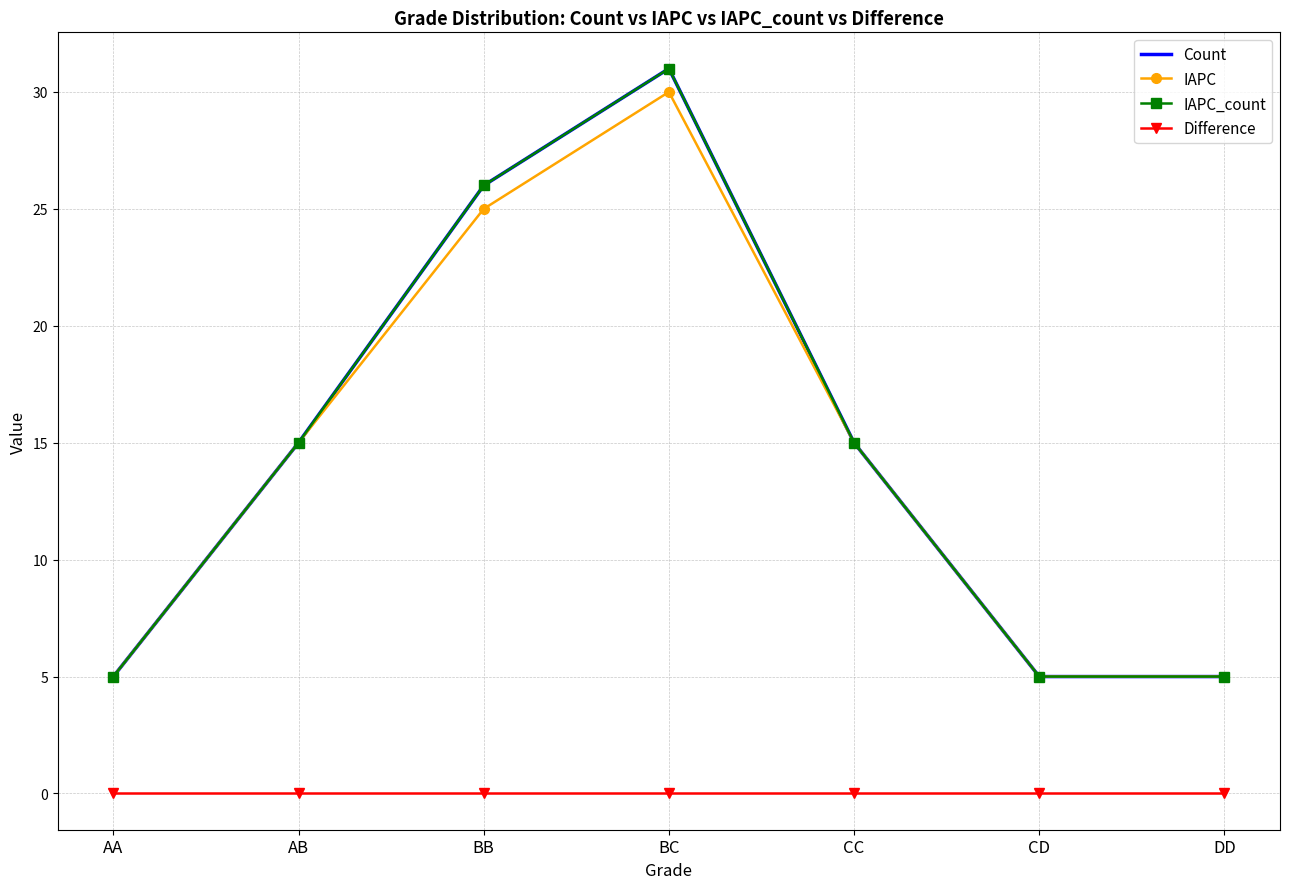

True or false: IAPC and Count intersect in this chart.

False